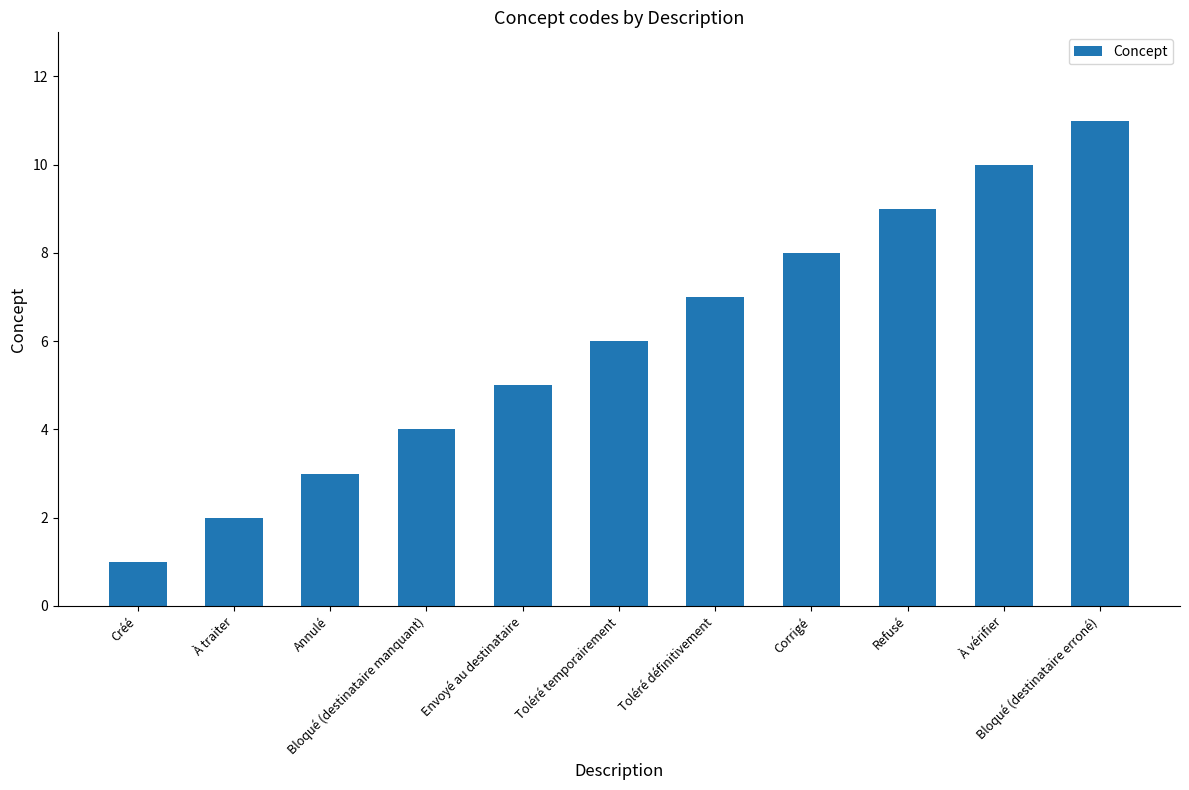

List the labels in order of value, smallest first.

Créé, À traiter, Annulé, Bloqué (destinataire manquant), Envoyé au destinataire, Toléré temporairement, Toléré définitivement, Corrigé, Refusé, À vérifier, Bloqué (destinataire erroné)